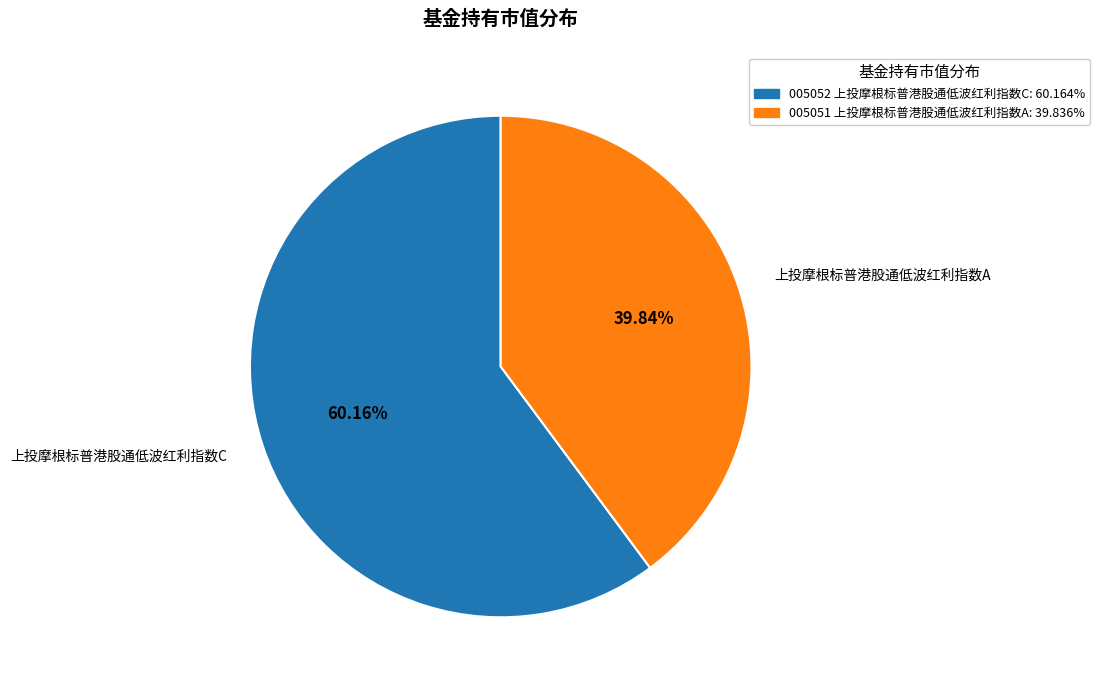

Is there a majority slice in this chart?

Yes